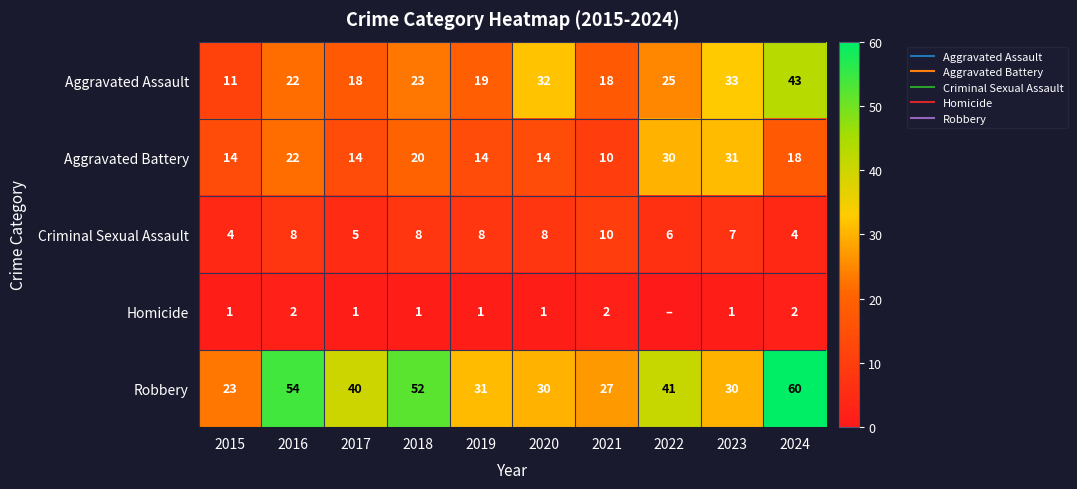

Which has a higher value, 2019 or 2022?

2022